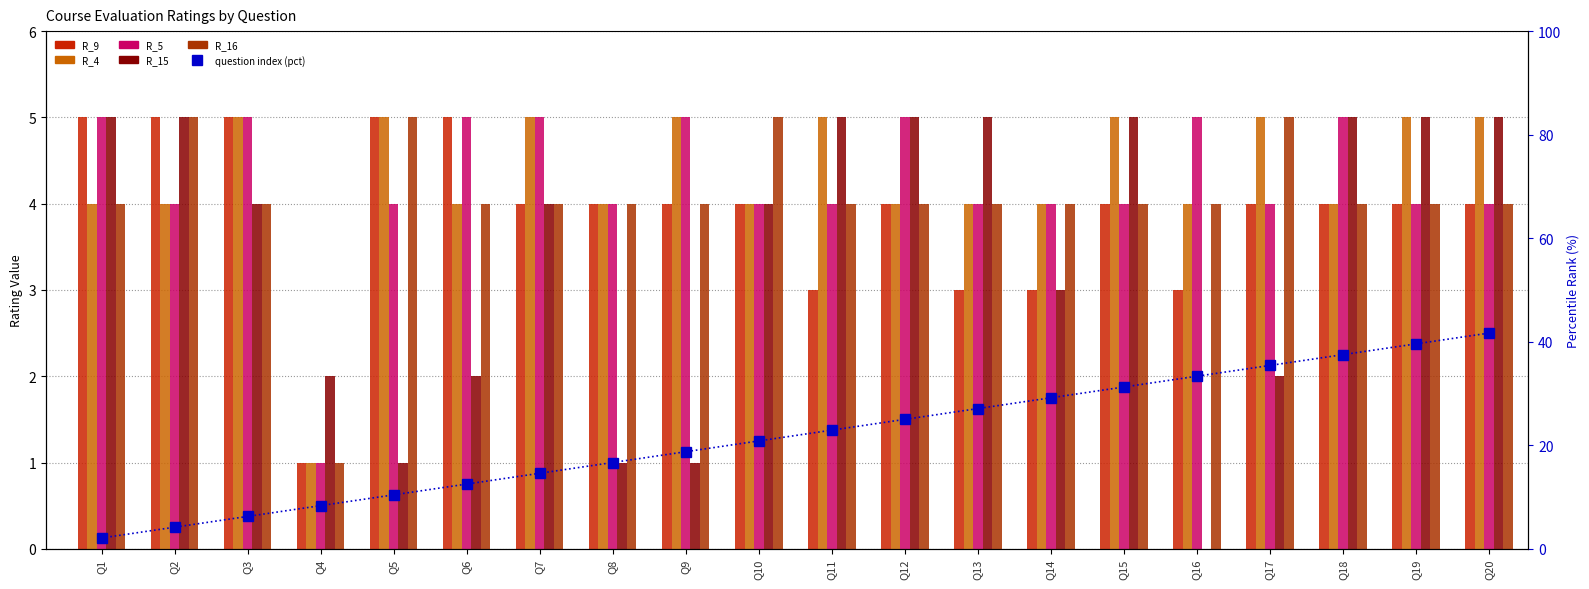

Reading left to right, what are all the values shown in this chart?

R_9: Q1=5.0	Q2=5.0	Q3=5.0	Q4=1.0	Q5=5.0	Q6=5.0	Q7=4.0	Q8=4.0	Q9=4.0	Q10=4.0	Q11=3.0	Q12=4.0	Q13=3.0	Q14=3.0	Q15=4.0	Q16=3.0	Q17=4.0	Q18=4.0	Q19=4.0	Q20=4.0
R_4: Q1=4.0	Q2=4.0	Q3=5.0	Q4=1.0	Q5=5.0	Q6=4.0	Q7=5.0	Q8=4.0	Q9=5.0	Q10=4.0	Q11=5.0	Q12=4.0	Q13=4.0	Q14=4.0	Q15=5.0	Q16=4.0	Q17=5.0	Q18=4.0	Q19=5.0	Q20=5.0
R_5: Q1=5.0	Q2=4.0	Q3=5.0	Q4=1.0	Q5=4.0	Q6=5.0	Q7=5.0	Q8=4.0	Q9=5.0	Q10=4.0	Q11=4.0	Q12=5.0	Q13=4.0	Q14=4.0	Q15=4.0	Q16=5.0	Q17=4.0	Q18=5.0	Q19=4.0	Q20=4.0
R_15: Q1=5.0	Q2=5.0	Q3=4.0	Q4=2.0	Q5=1.0	Q6=2.0	Q7=4.0	Q8=1.0	Q9=1.0	Q10=4.0	Q11=5.0	Q12=5.0	Q13=5.0	Q14=3.0	Q15=5.0	Q16=0.0	Q17=2.0	Q18=5.0	Q19=5.0	Q20=5.0
R_16: Q1=4.0	Q2=5.0	Q3=4.0	Q4=1.0	Q5=5.0	Q6=4.0	Q7=4.0	Q8=4.0	Q9=4.0	Q10=5.0	Q11=4.0	Q12=4.0	Q13=4.0	Q14=4.0	Q15=4.0	Q16=4.0	Q17=5.0	Q18=4.0	Q19=4.0	Q20=4.0
percentile rank: Q1=2.1	Q2=4.2	Q3=6.2	Q4=8.3	Q5=10.4	Q6=12.5	Q7=14.6	Q8=16.7	Q9=18.8	Q10=20.8	Q11=22.9	Q12=25.0	Q13=27.1	Q14=29.2	Q15=31.2	Q16=33.3	Q17=35.4	Q18=37.5	Q19=39.6	Q20=41.7